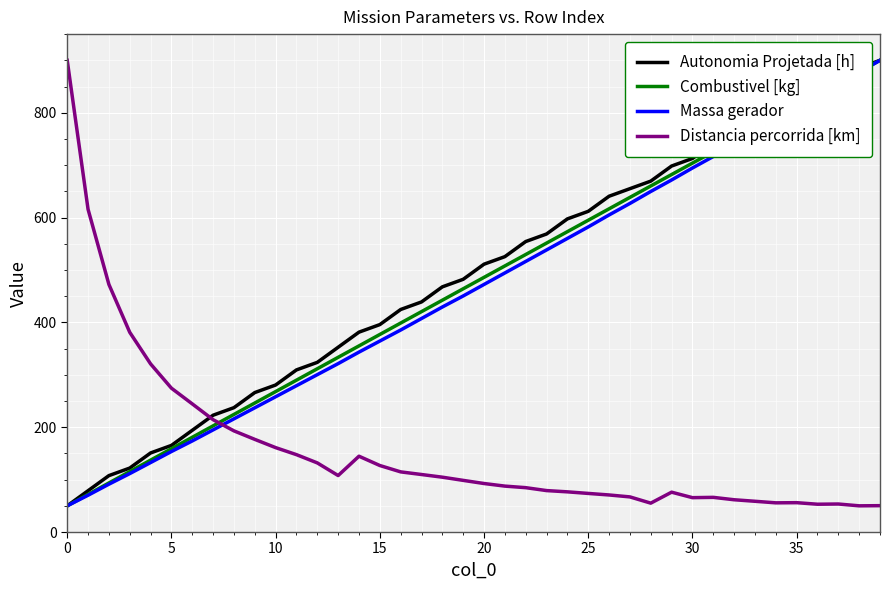

What is the smallest value displayed?

50.0